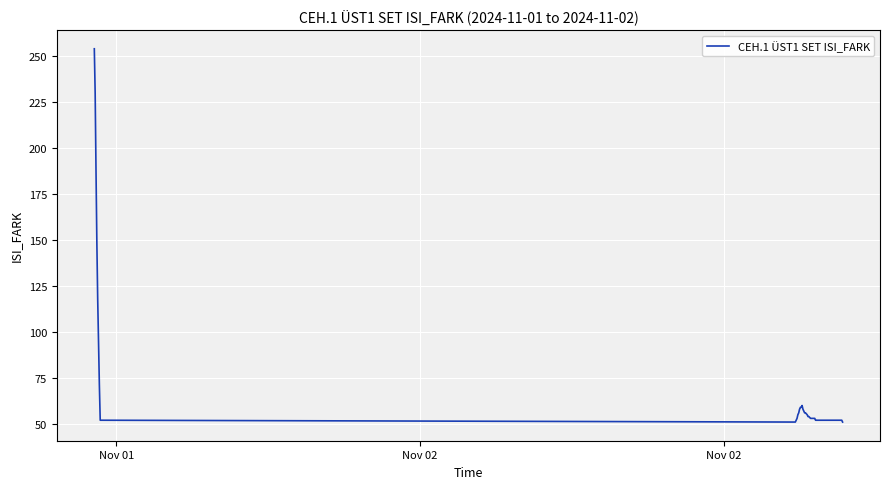

What is the difference between the maximum and minimum values?

203